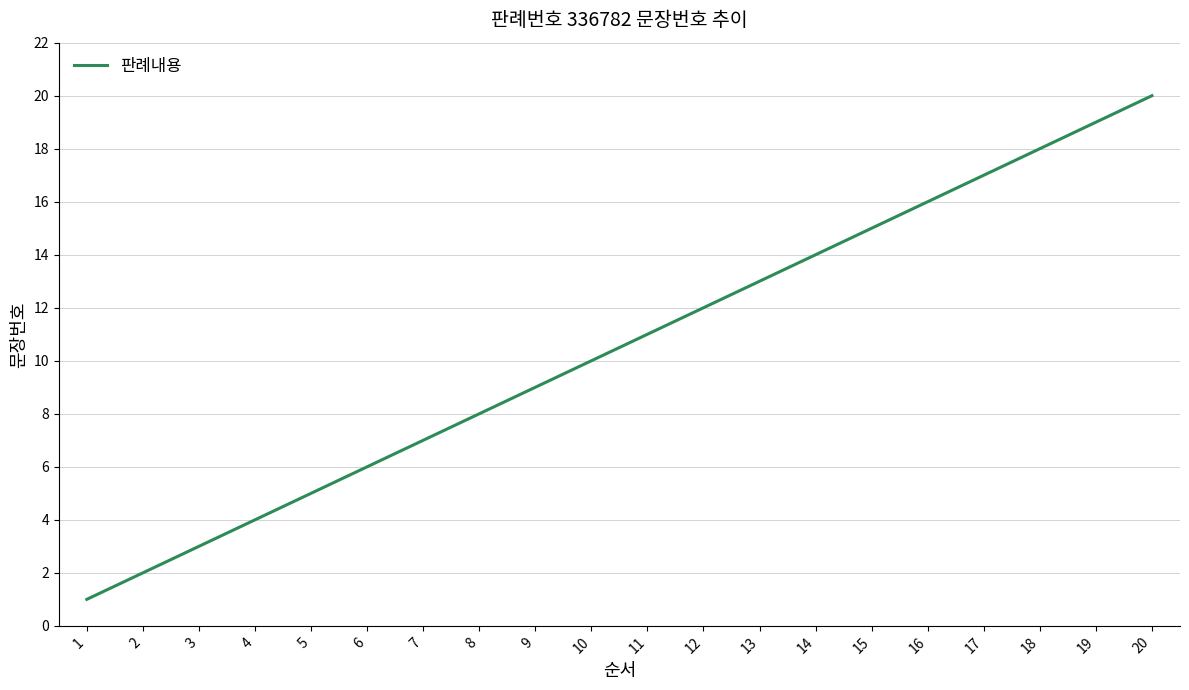

Reading left to right, what are all the values shown in this chart?

1	2	3	4	5	6	7	8	9	10	11	12	13	14	15	16	17	18	19	20